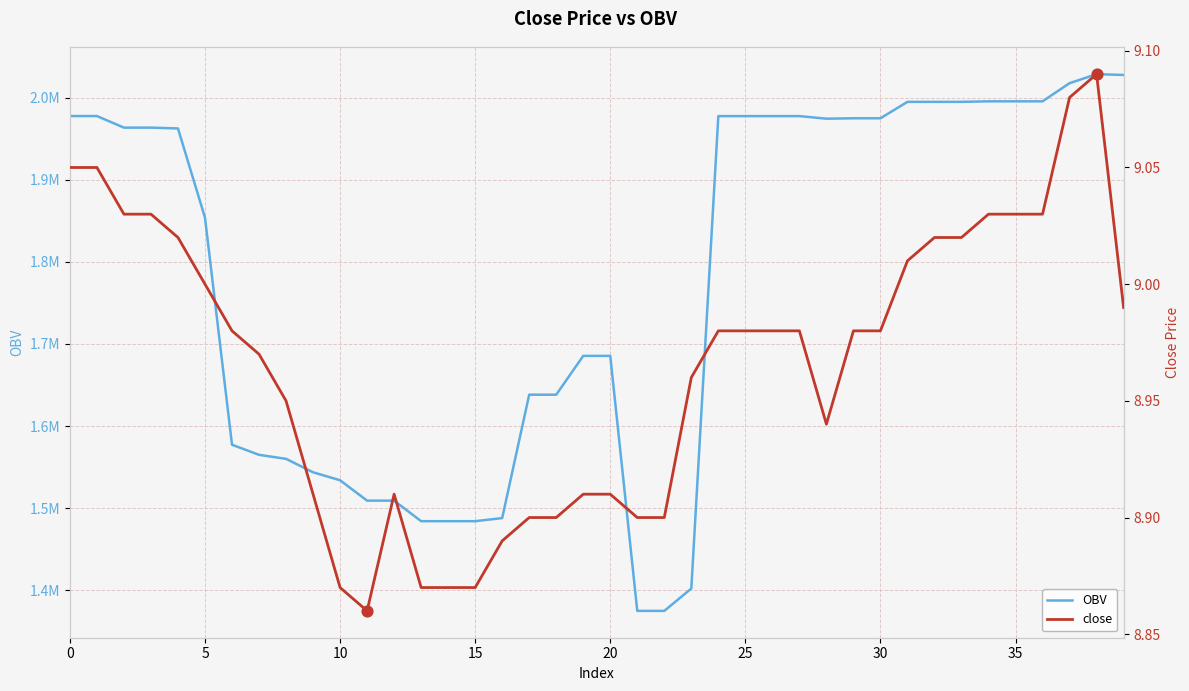

Which series has the largest total across all categories?

OBV